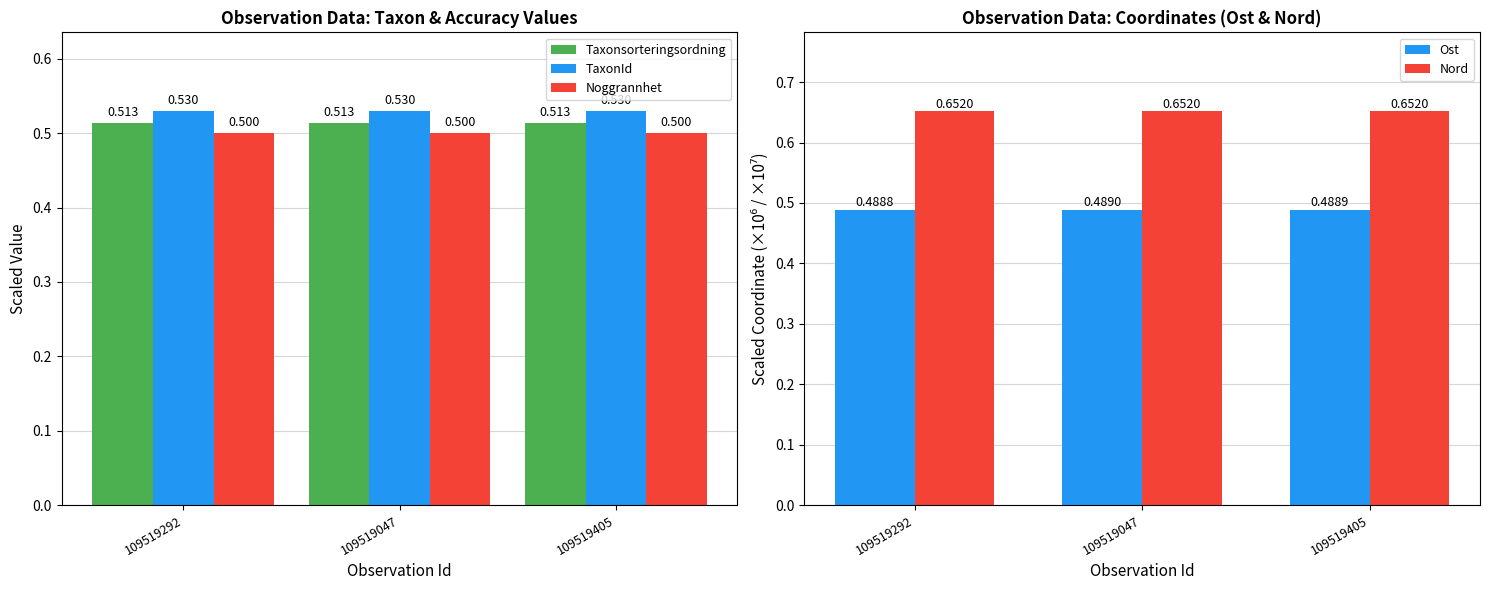

What is the sum of all Taxonsorteringsordning values?

1.5